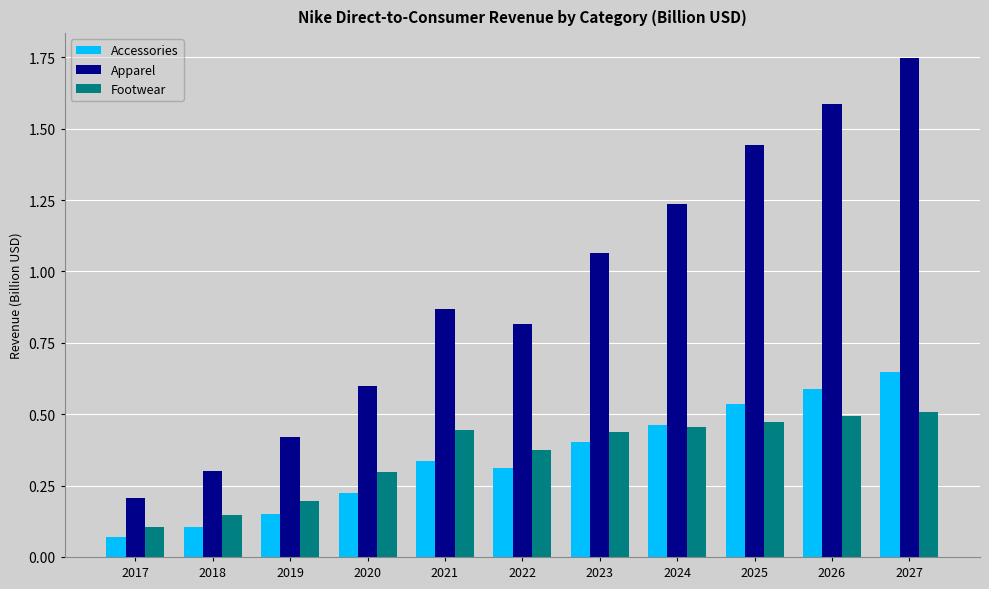

What is the sum of all Footwear values?

3.9